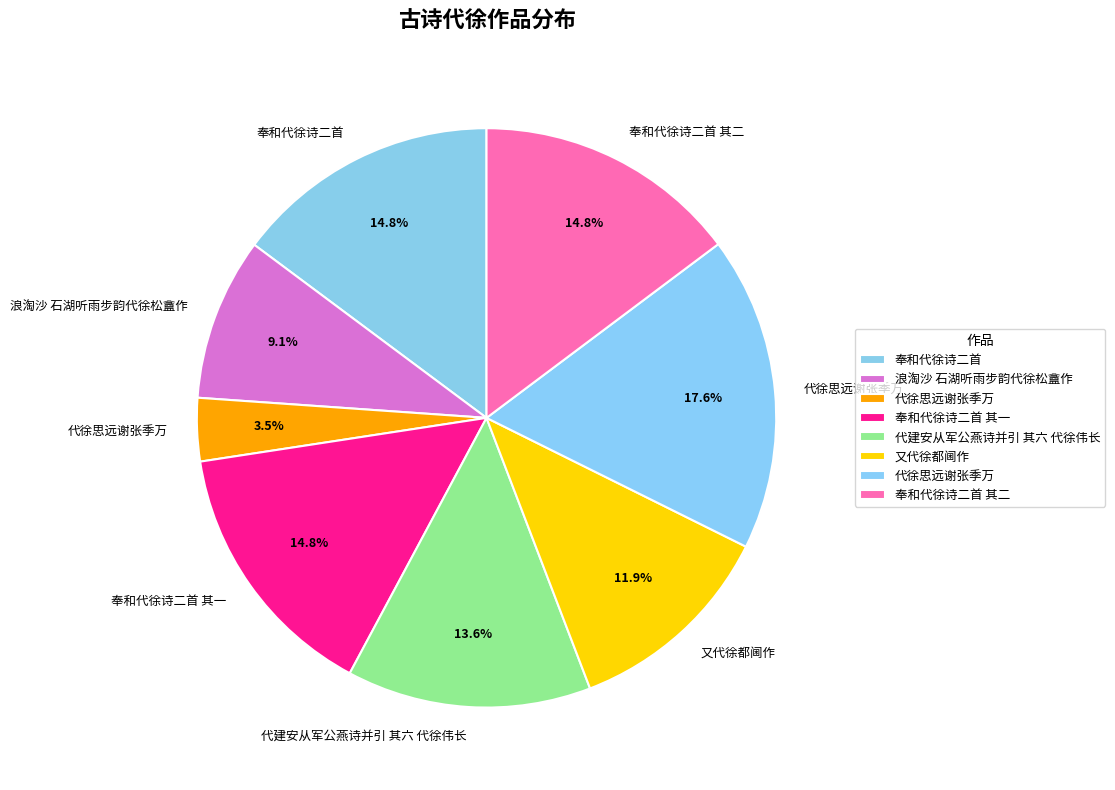

Is there a majority slice in this chart?

No